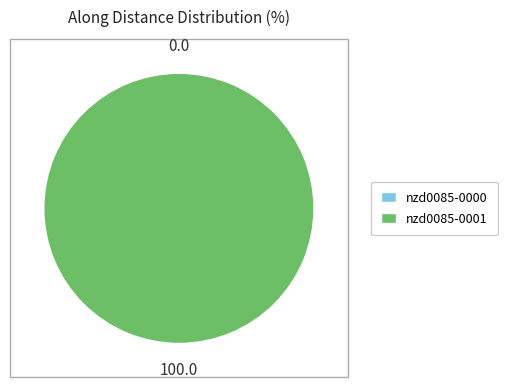

The nzd0085-0001 slice represents 99% of the pie. True or false?

False